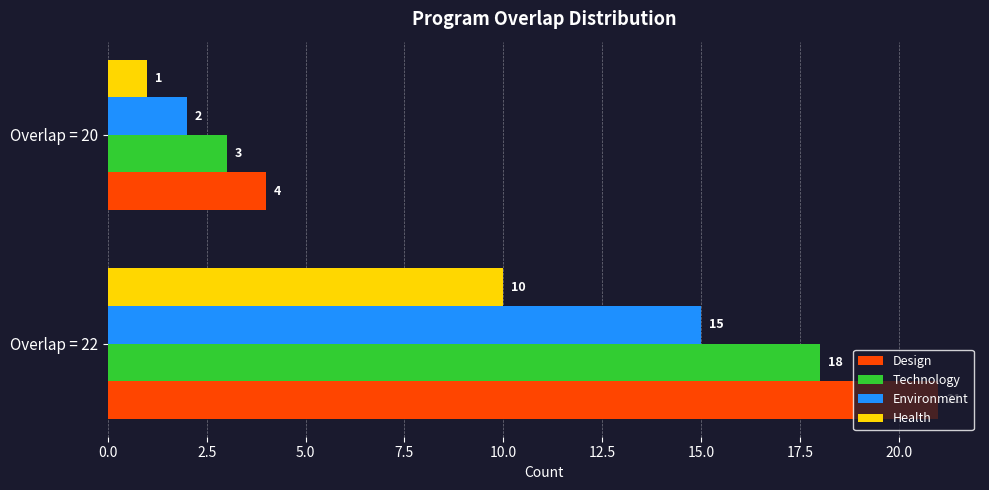

The Technology series shows 3 at Overlap = 20. True or false?

True